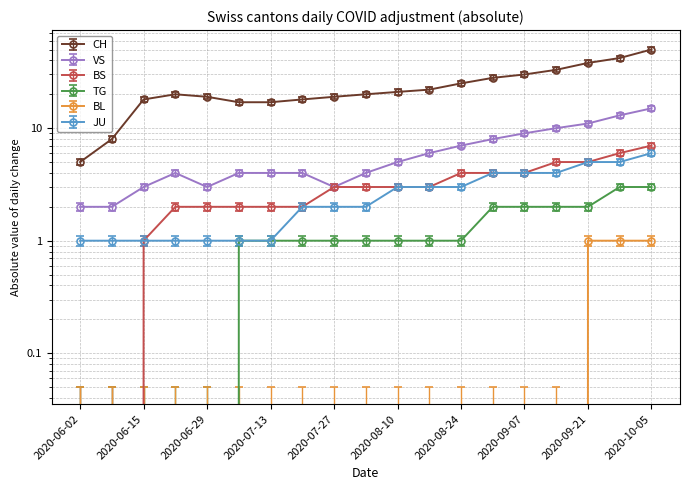

What are all the series names shown in the legend?

CH, VS, BS, TG, BL, JU